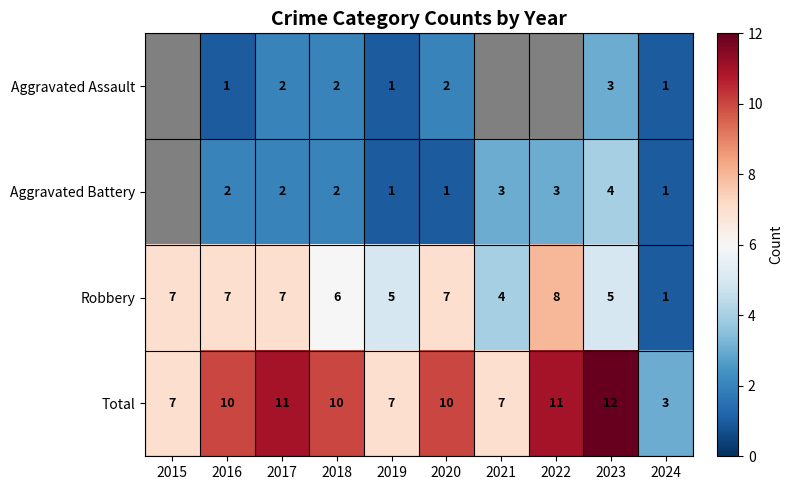

Which category has the lowest value across all series?

2016